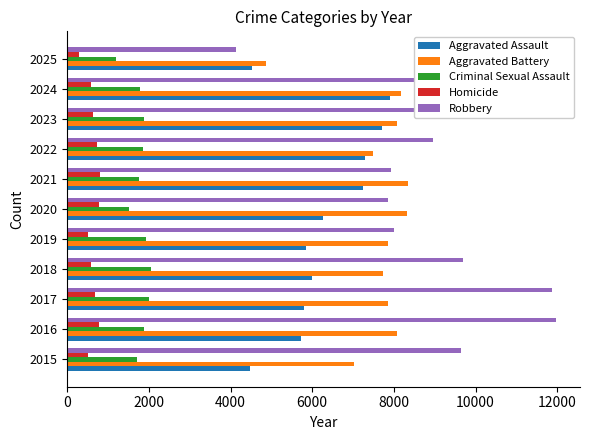

How many series are shown in this chart?

5